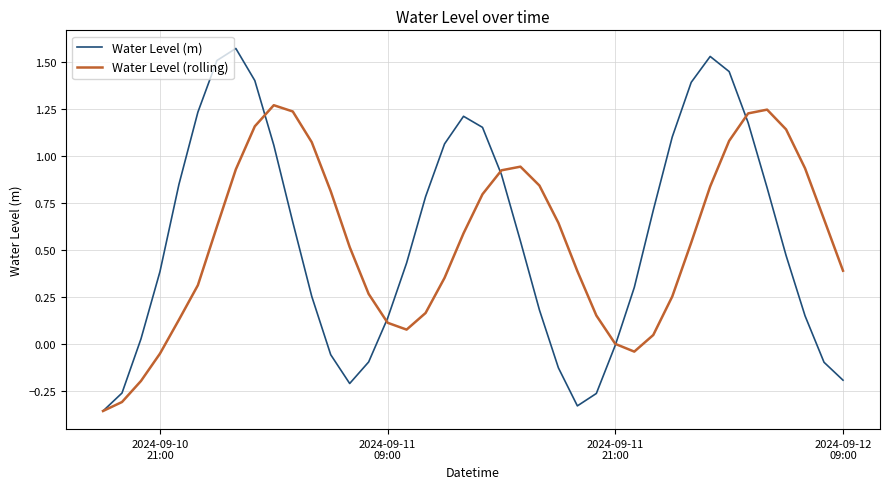

List the series in order of their peak value, highest first.

Water Level (m), Water Level (rolling)